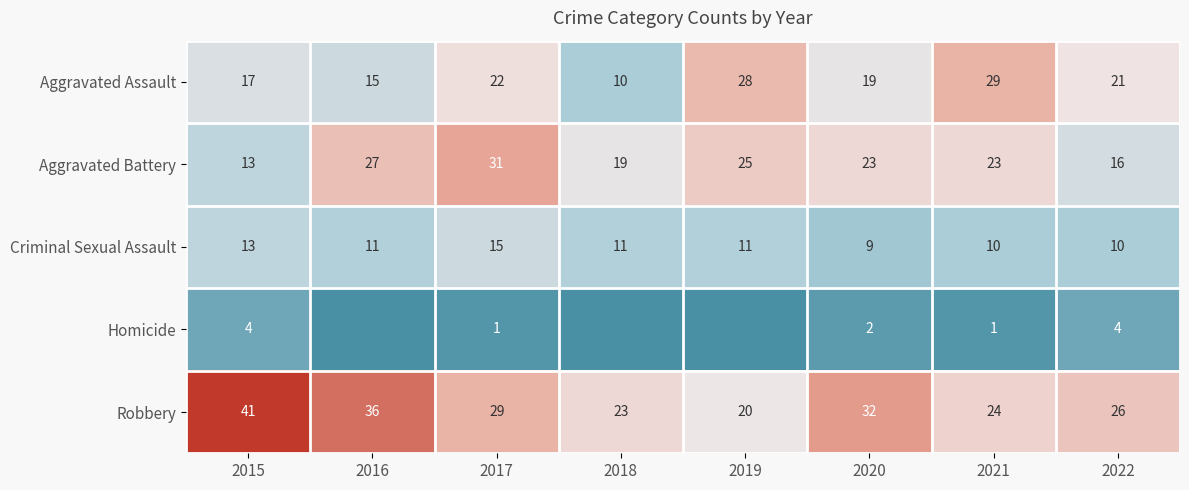

At which category is the sum across all series the highest?

2017